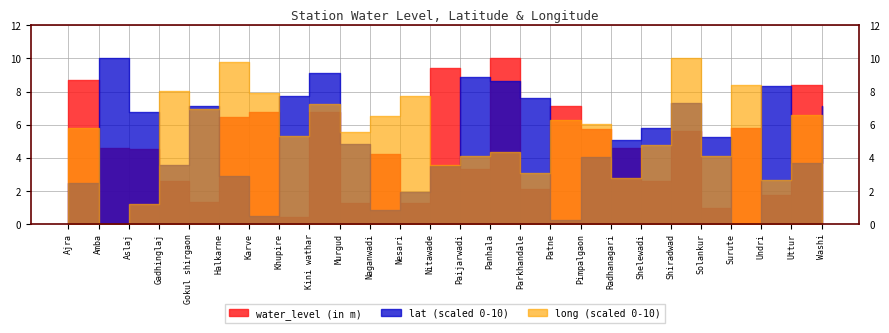

Where does the long series first go above 74?

Ajra